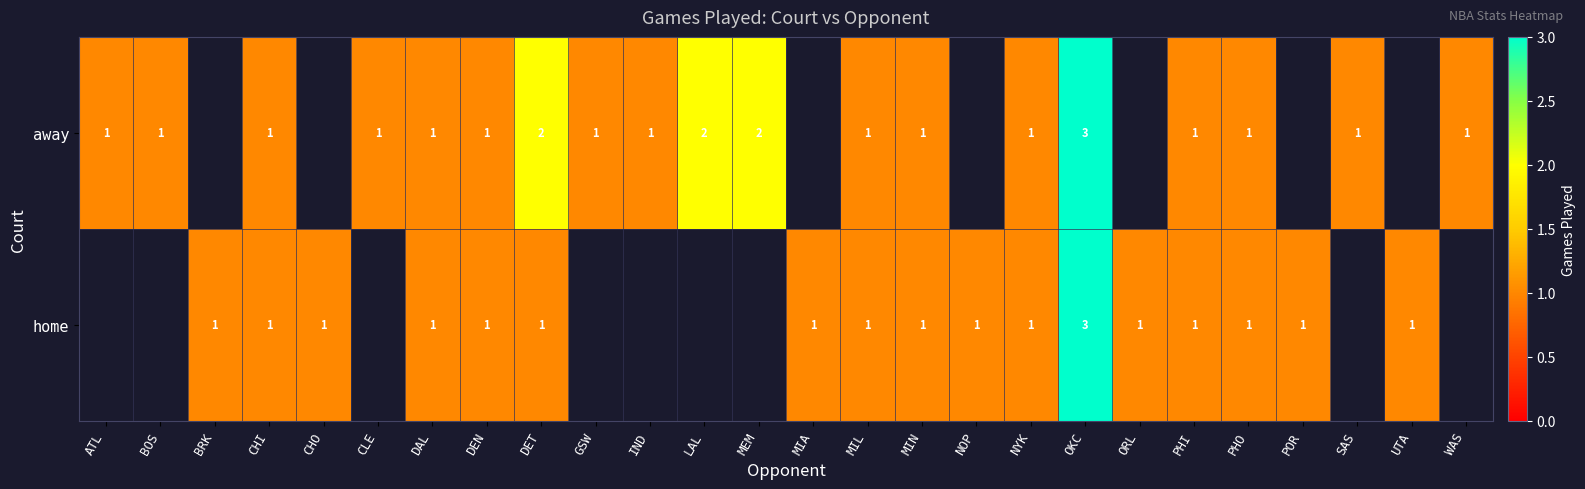

At how many categories does at least one series exceed 2?

1